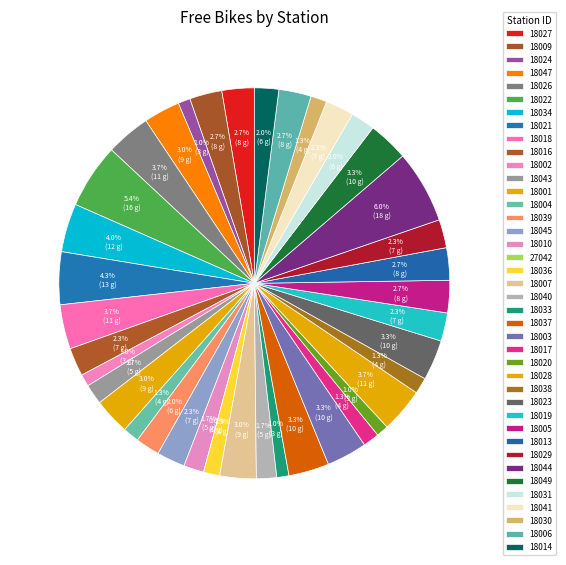

To the nearest percent, what is the combined percentage of 18030 and 18029?

4%